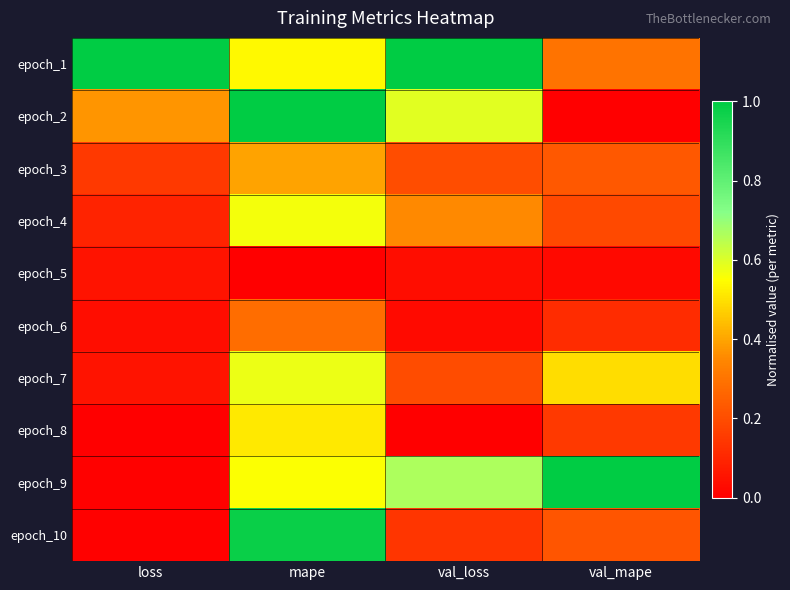

Reading right to left, what are all the values shown in this chart?

epoch_1: val_mape=0.3	val_loss=1.0	mape=0.5	loss=1.0
epoch_2: val_mape=0.0	val_loss=0.6	mape=1.0	loss=0.4
epoch_3: val_mape=0.2	val_loss=0.2	mape=0.4	loss=0.2
epoch_4: val_mape=0.2	val_loss=0.4	mape=0.6	loss=0.1
epoch_5: val_mape=0.0	val_loss=0.0	mape=0.0	loss=0.1
epoch_6: val_mape=0.1	val_loss=0.0	mape=0.3	loss=0.0
epoch_7: val_mape=0.5	val_loss=0.2	mape=0.6	loss=0.1
epoch_8: val_mape=0.1	val_loss=0.0	mape=0.5	loss=0.0
epoch_9: val_mape=1.0	val_loss=0.7	mape=0.6	loss=0.0
epoch_10: val_mape=0.2	val_loss=0.1	mape=1.0	loss=0.0